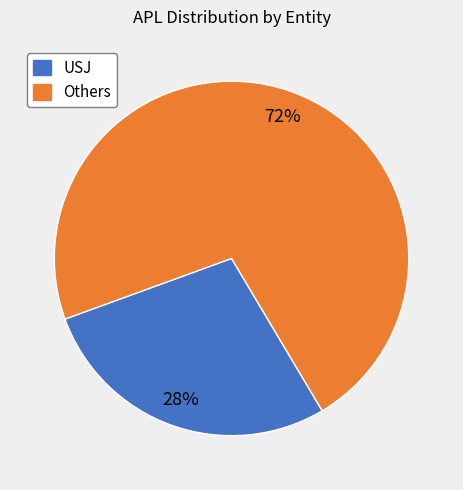

Is there any slice that represents more than half of the pie?

Yes